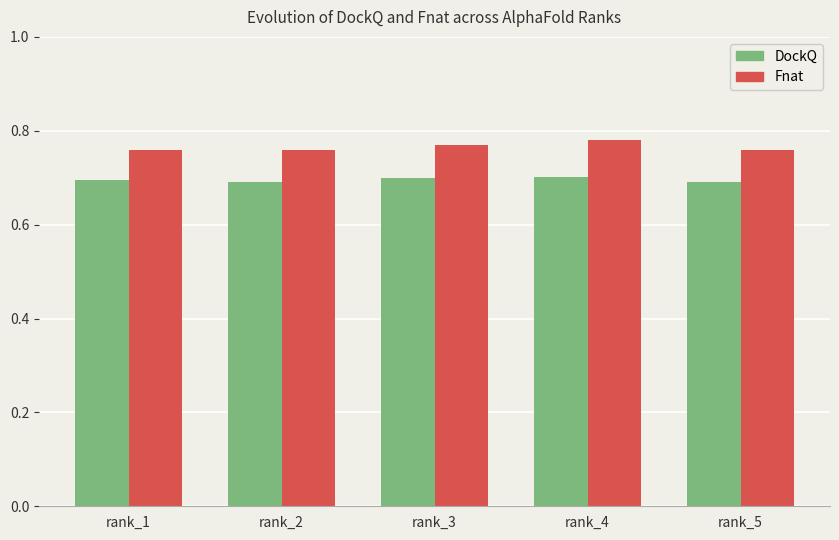

At which label does Fnat reach its peak?

rank_4